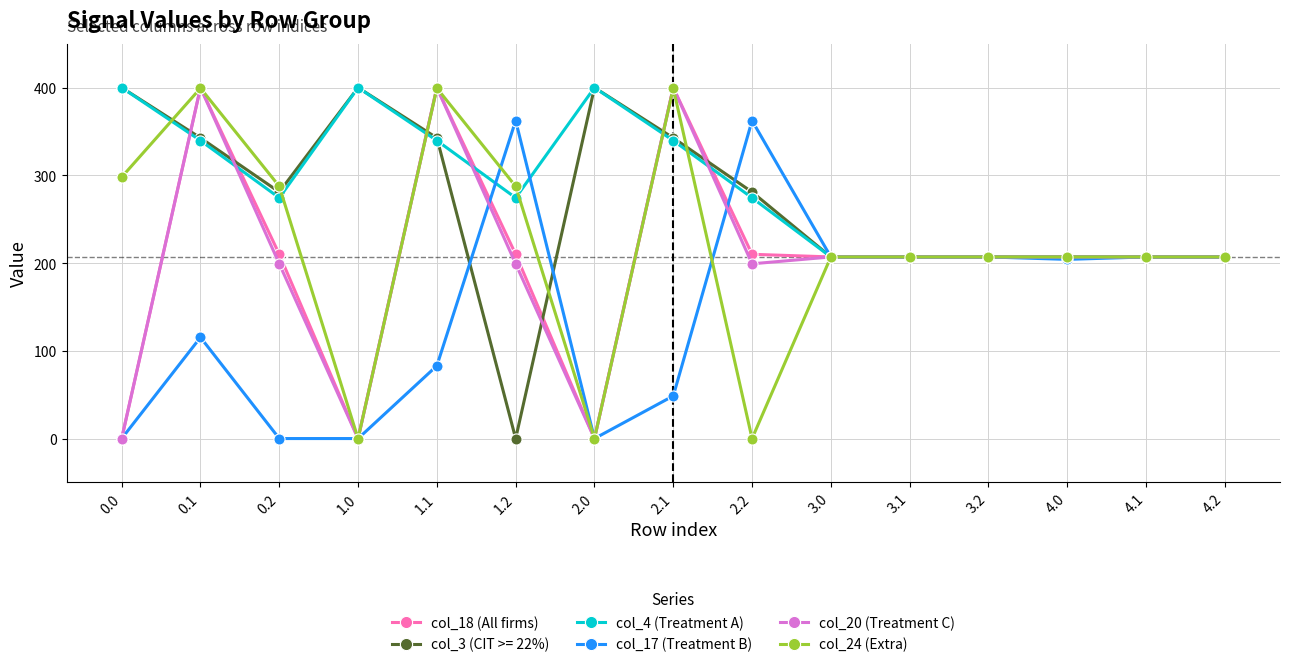

Count the number of data series in this chart.

6